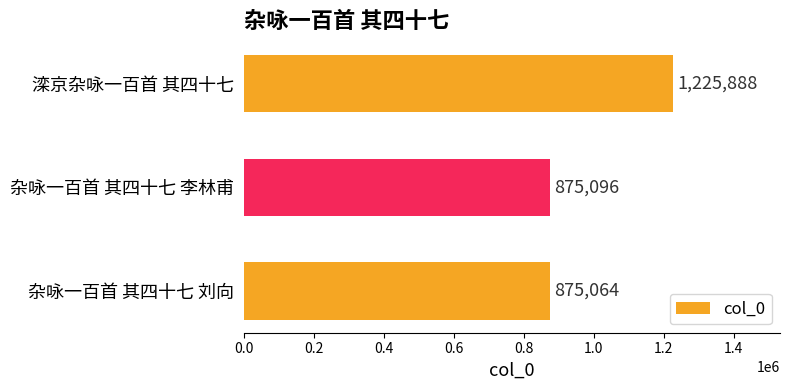

How many data points are less than 875096?

1